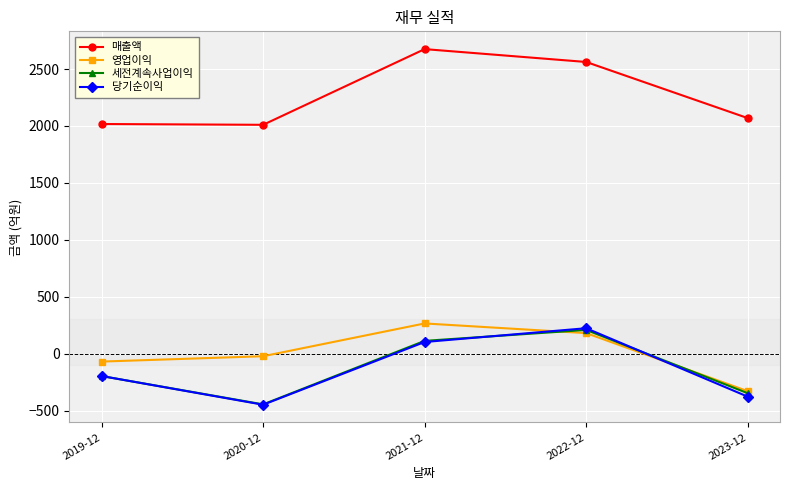

Is this an area chart (filled region under the line)?

No